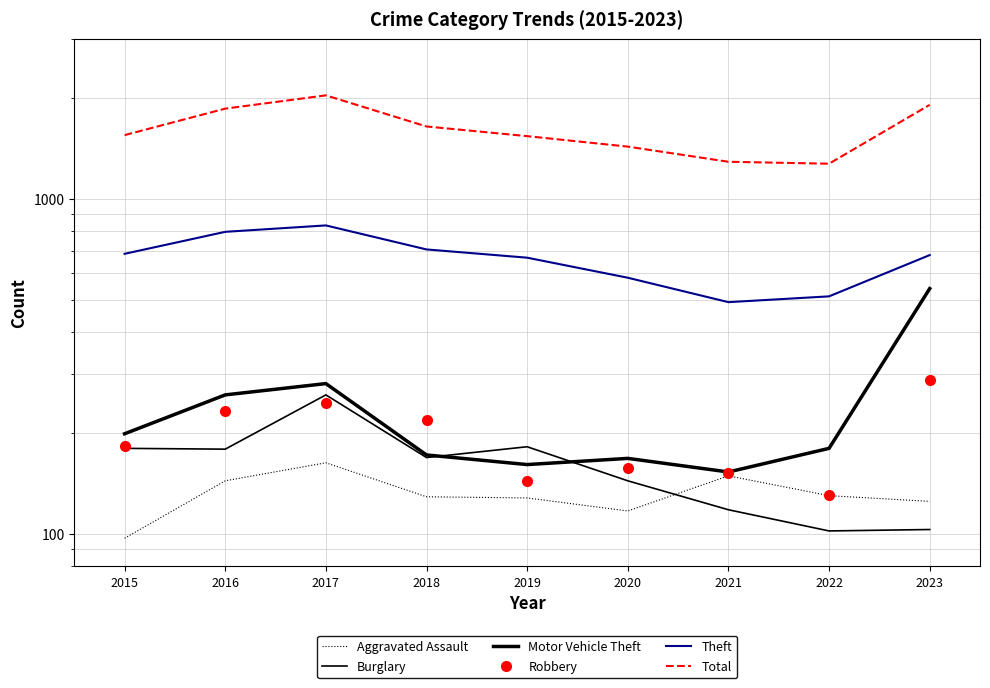

How many values in the Robbery series are below 183?

4